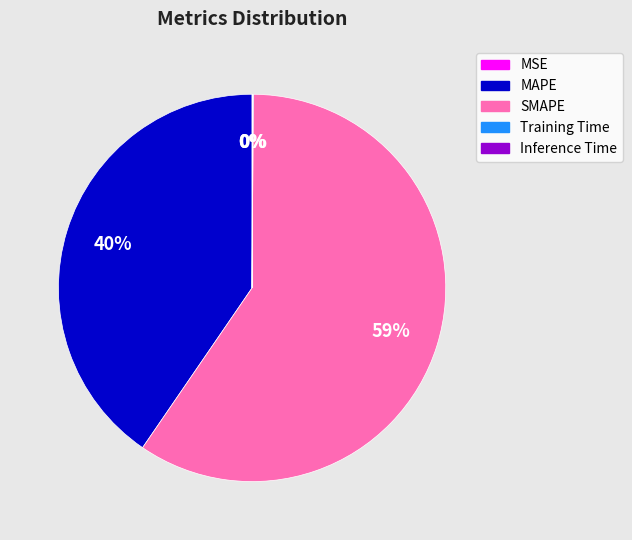

True or false: MAPE accounts for 40% of the total.

True